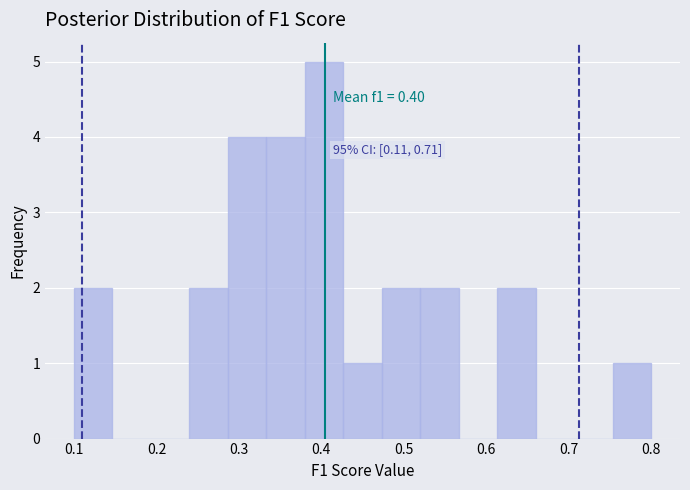

Which range on the x-axis has the tallest bar?

0.38 to 0.43